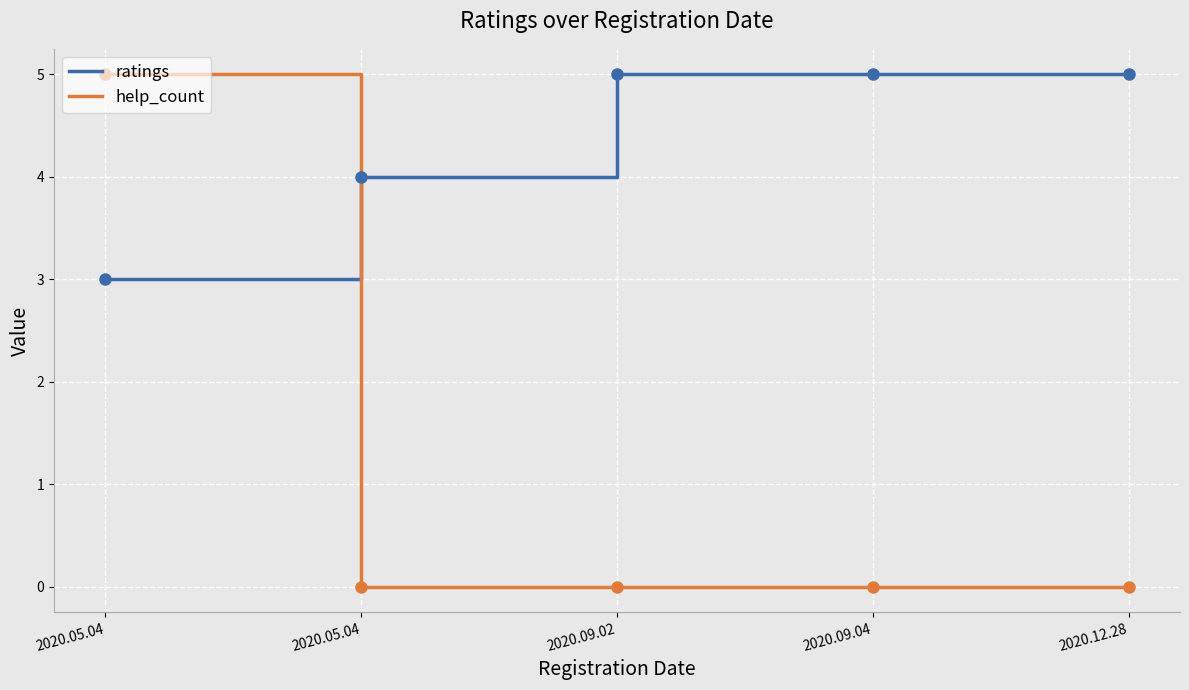

How many lines are shown in the chart?

2